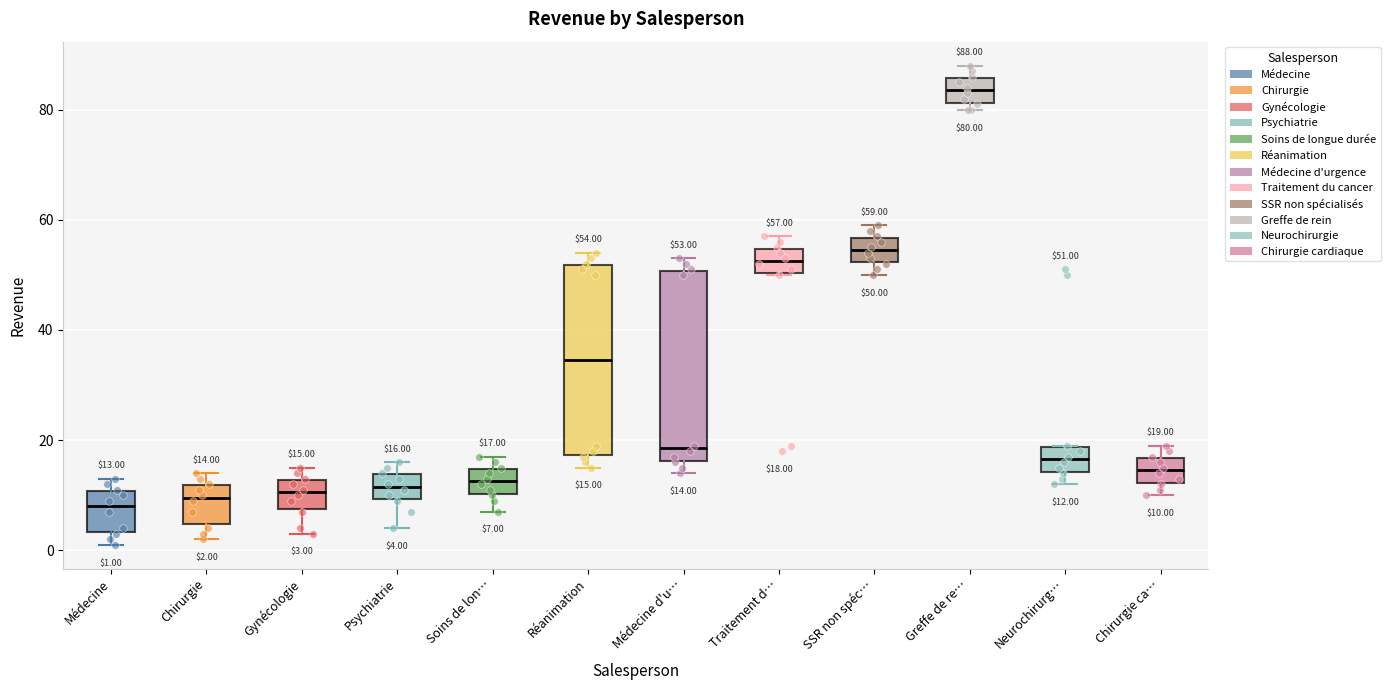

Which box has the highest median line?

Greffe de re…